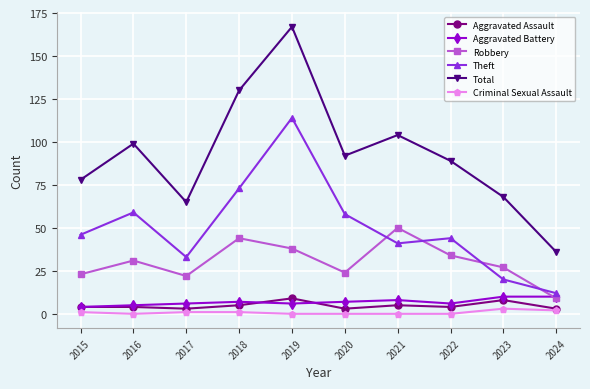

True or false: Total has a value of 65 at 2017.

True